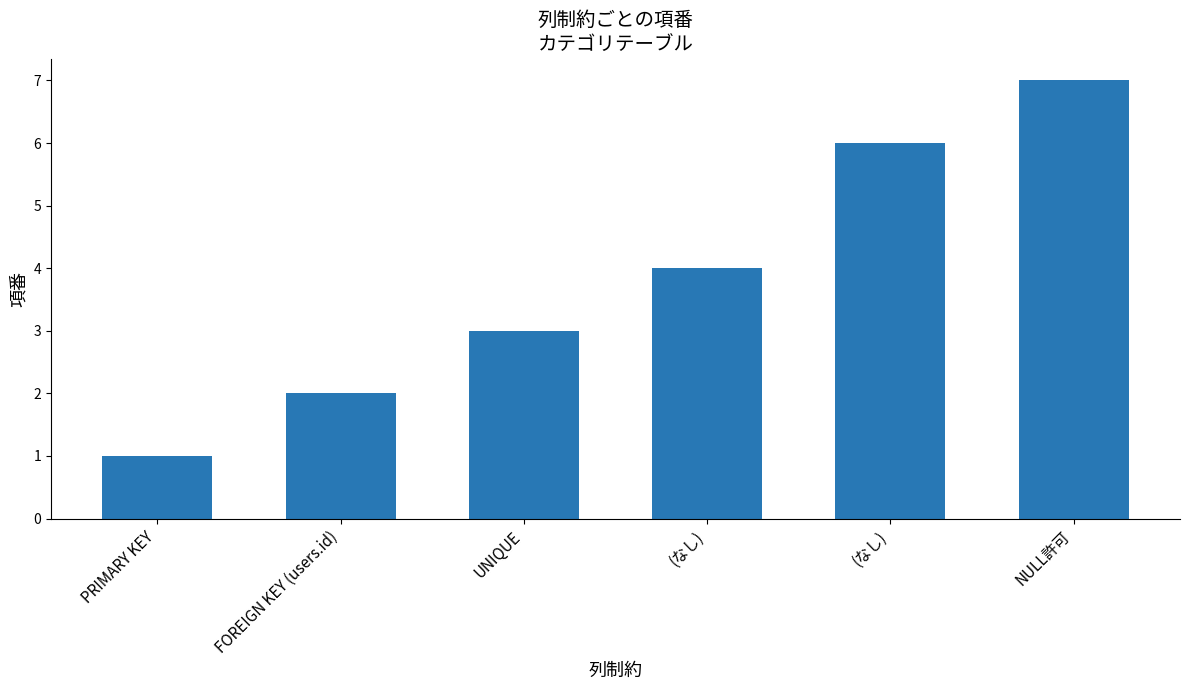

Count the number of categories in the chart.

6